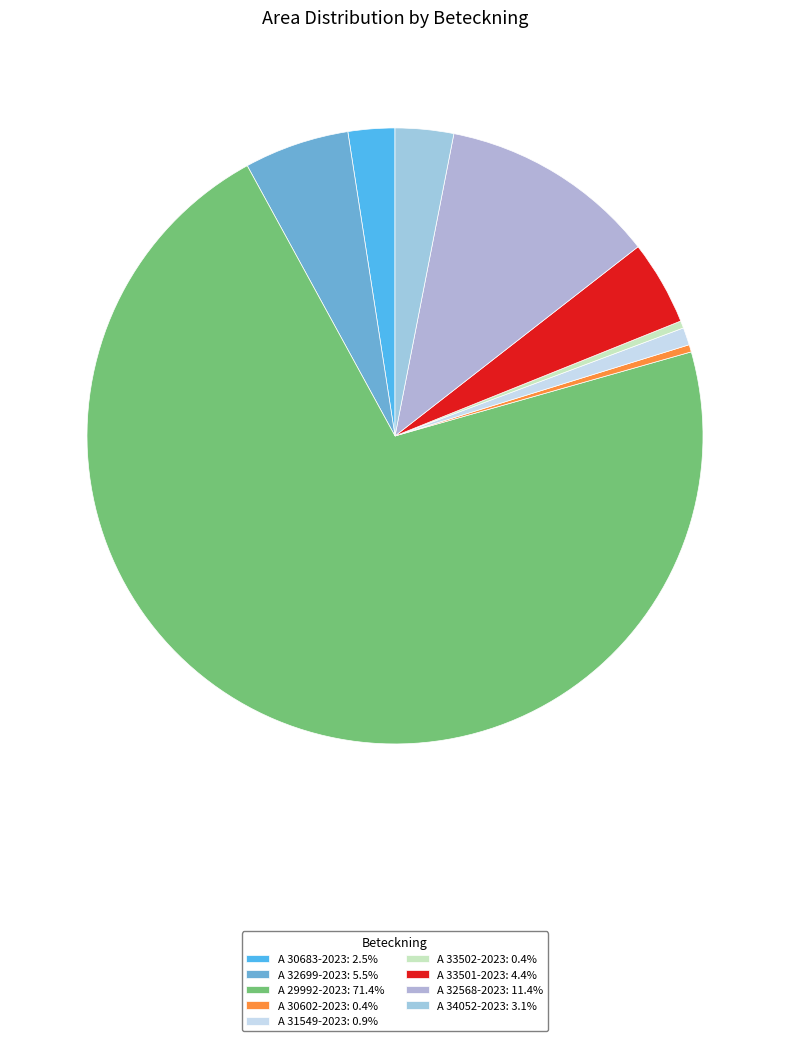

Count the number of slices in the pie.

9